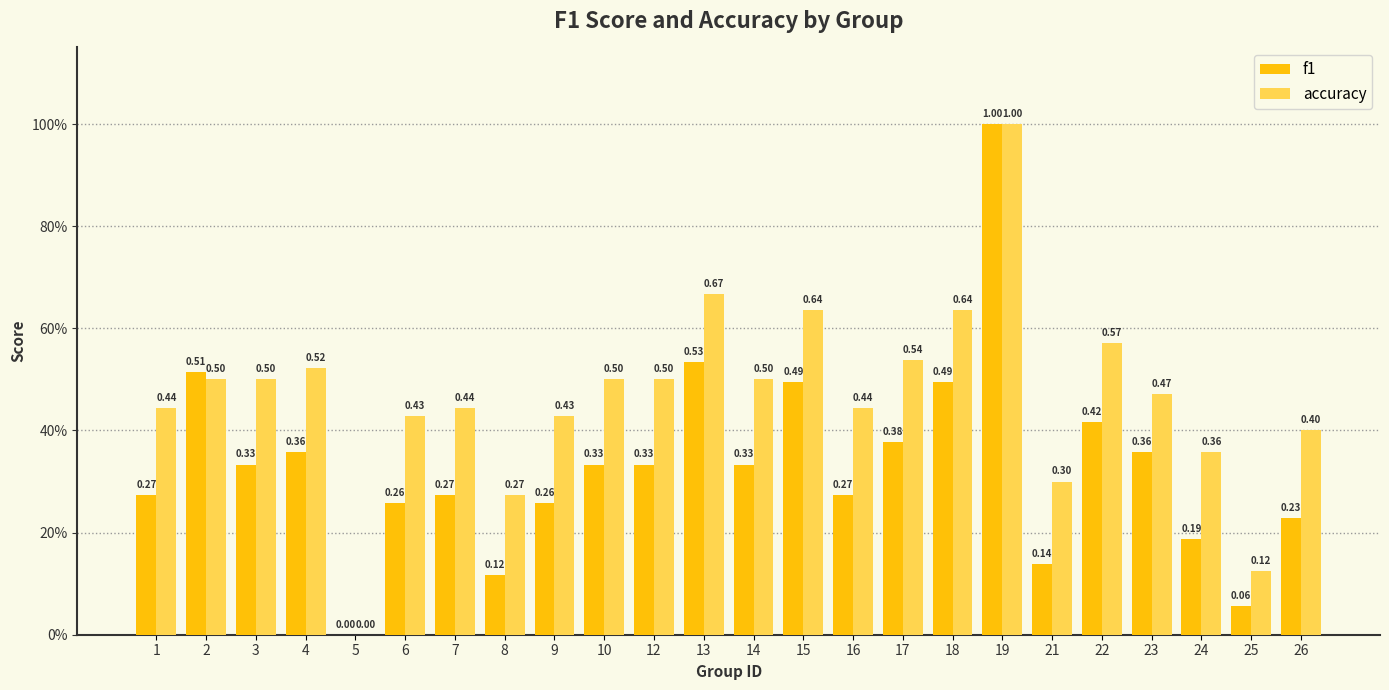

What is the difference between the highest and lowest values at 12?

0.2